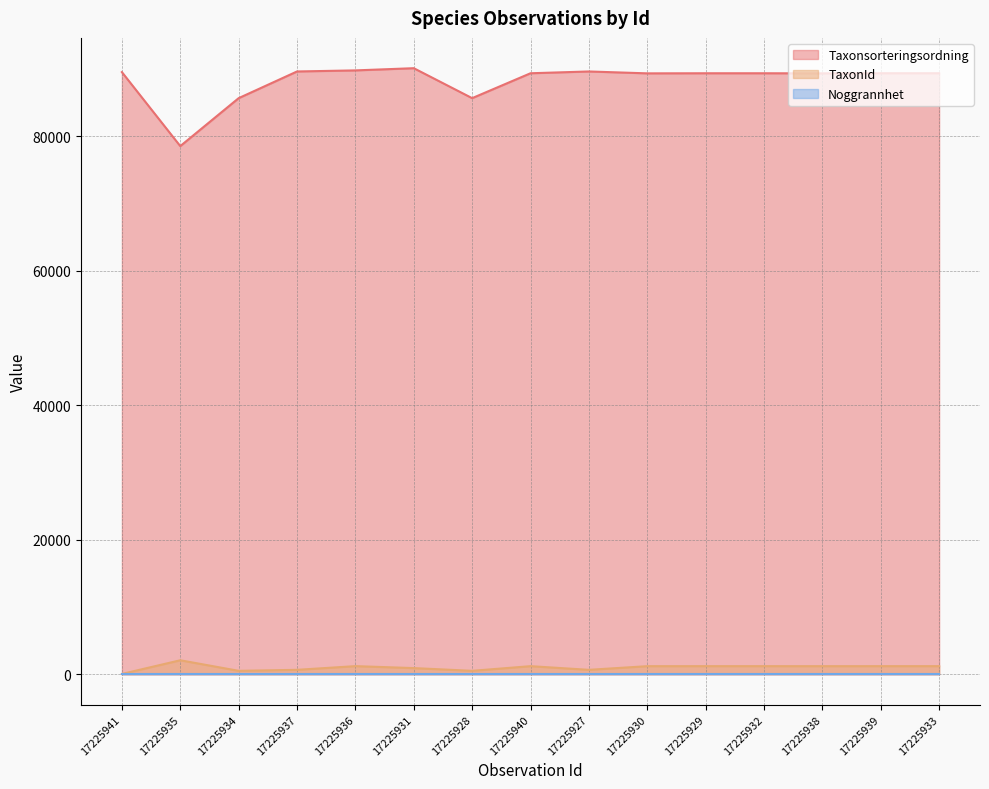

Does the chart display data point markers on the line(s)?

No